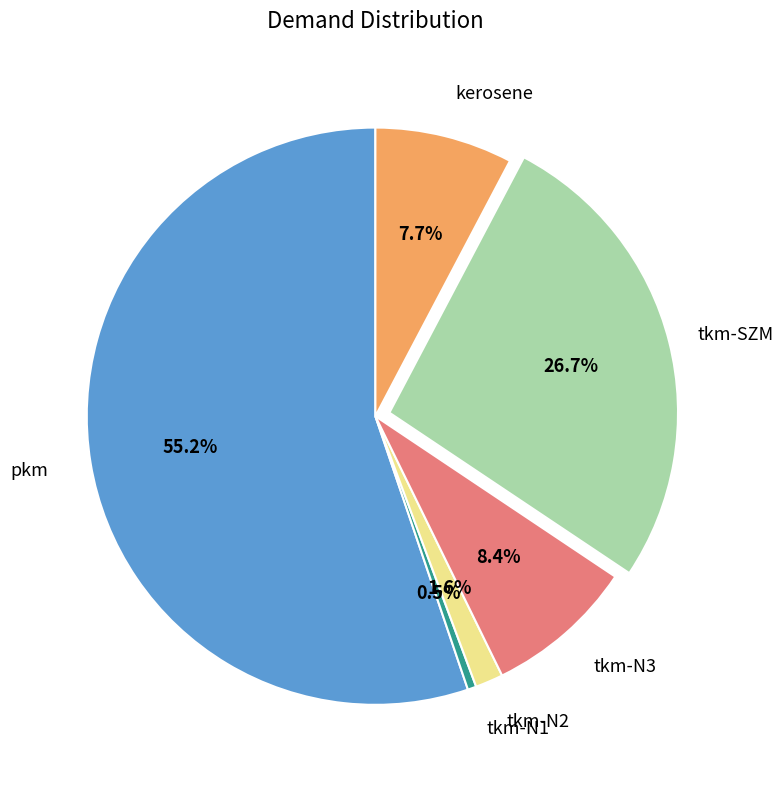

To the nearest percent, what is the average slice percentage?

17%